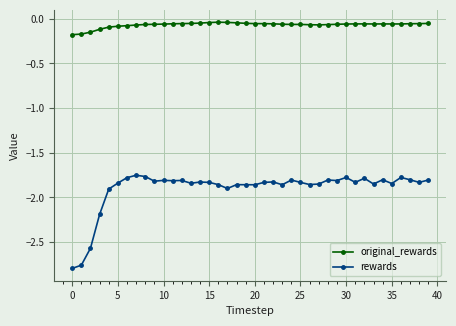

Which series has the widest spread of values?

rewards